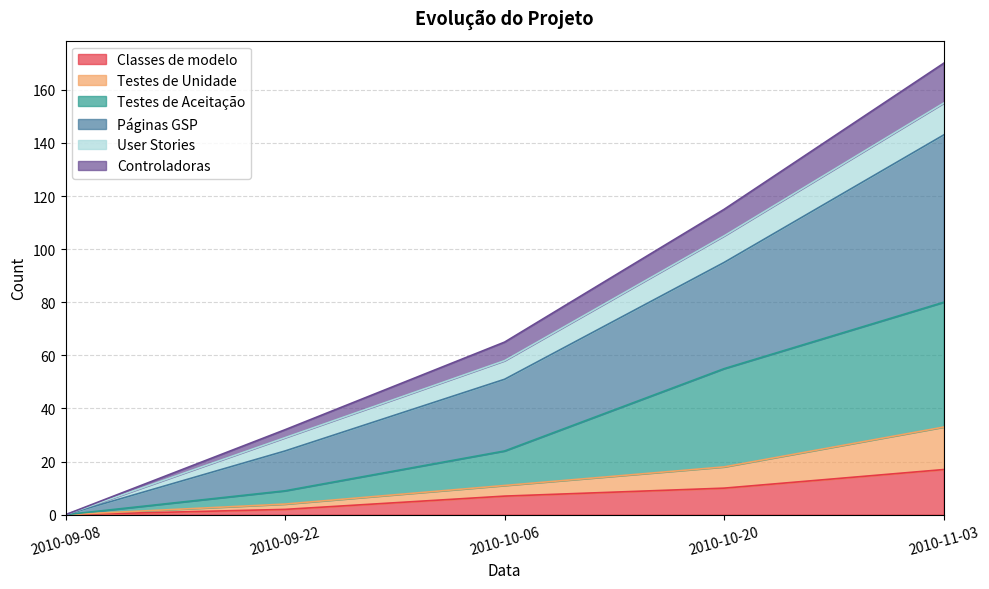

What are all the series names shown in the legend?

Classes de modelo, Testes de Unidade, Testes de Aceitação, Páginas GSP, User Stories, Controladoras